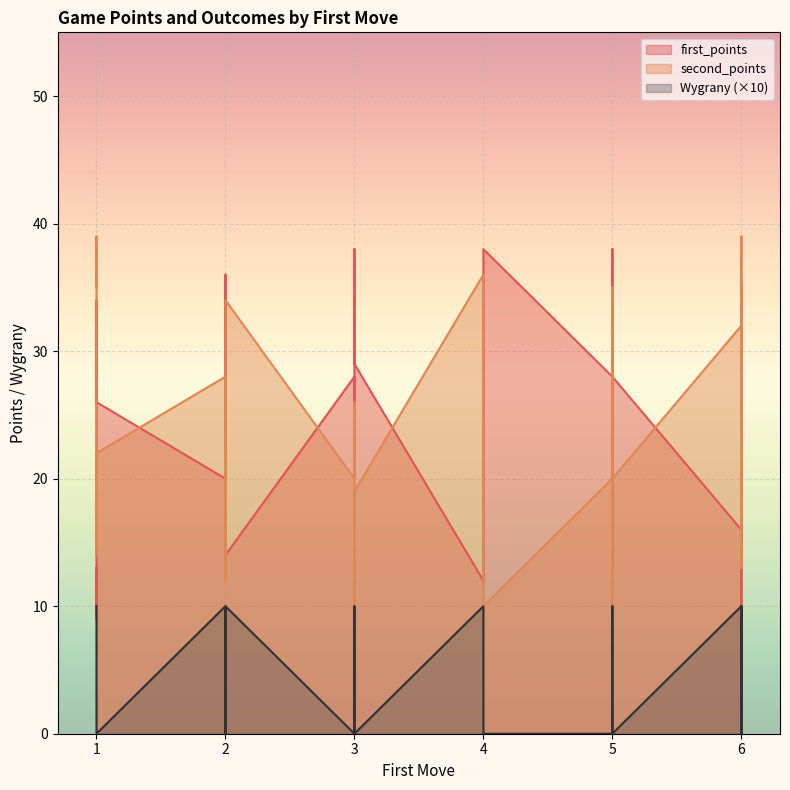

What is the maximum value for first_points?

38